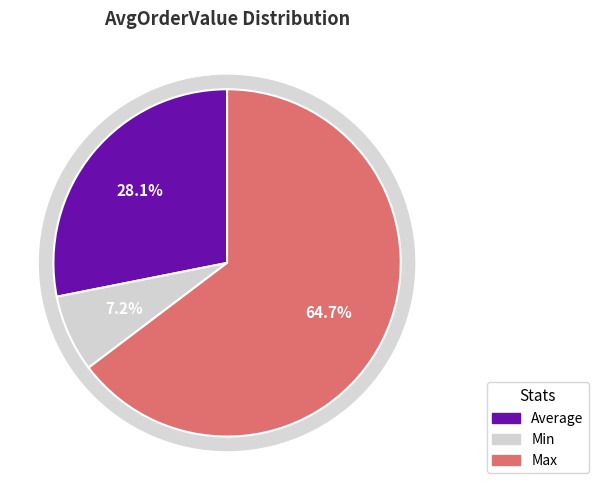

Is it true that Average is 28% of the pie?

True